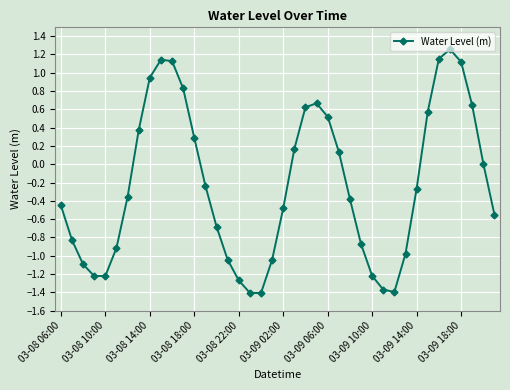

What is the sum of all values?

-9.1